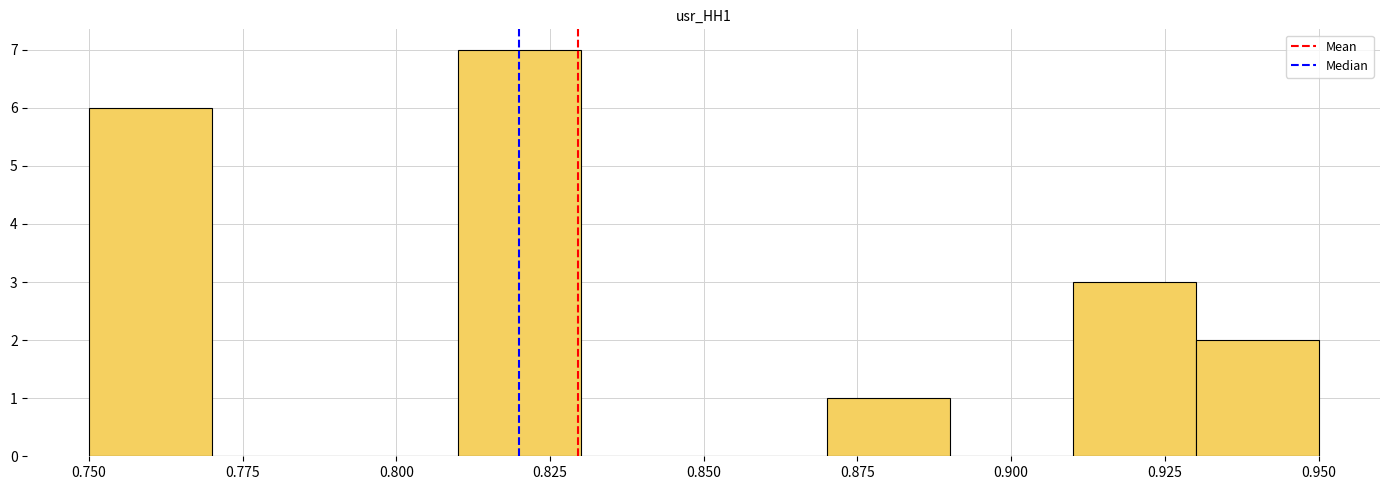

Reading left to right, list every bar in this chart as the range it spans on the x-axis followed by its height. The values are not printed on the chart, so give them approximately, as read against the axis.

0.75 to 0.77: 6
0.77 to 0.79: 0
0.79 to 0.81: 0
0.81 to 0.83: 7
0.83 to 0.85: 0
0.85 to 0.87: 0
0.87 to 0.89: 1
0.89 to 0.91: 0
0.91 to 0.93: 3
0.93 to 0.95: 2